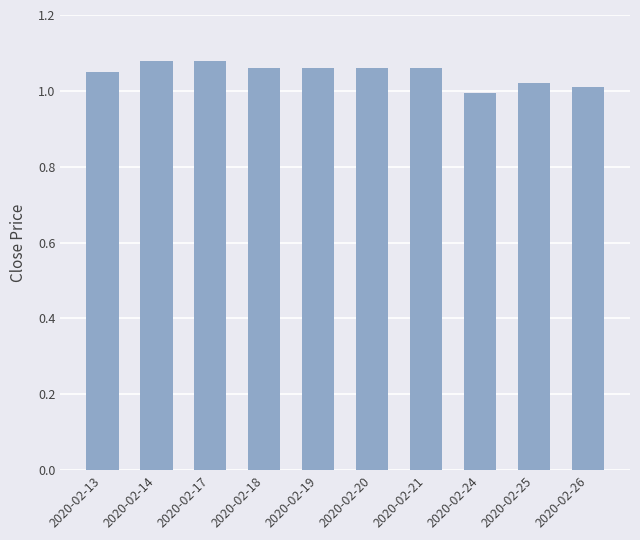

The chart shows a value of 0.5 at 2020-02-13. True or false?

False